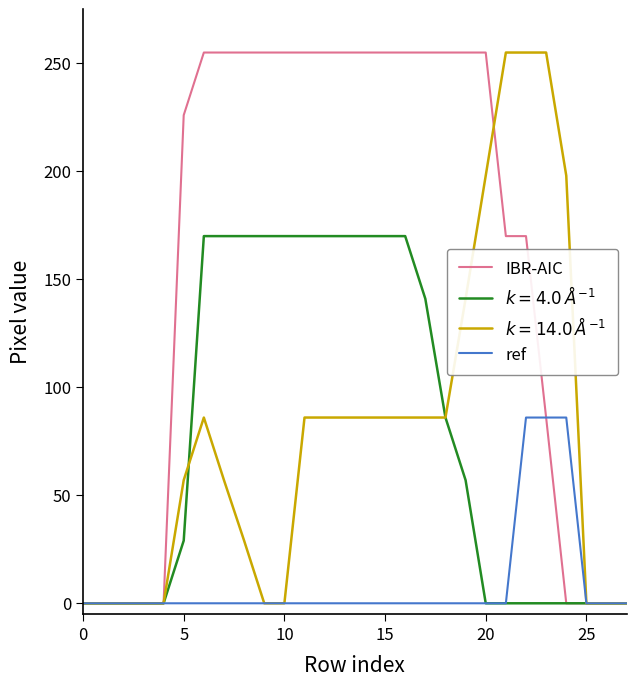

Which series has the largest total across all categories?

IBR-AIC